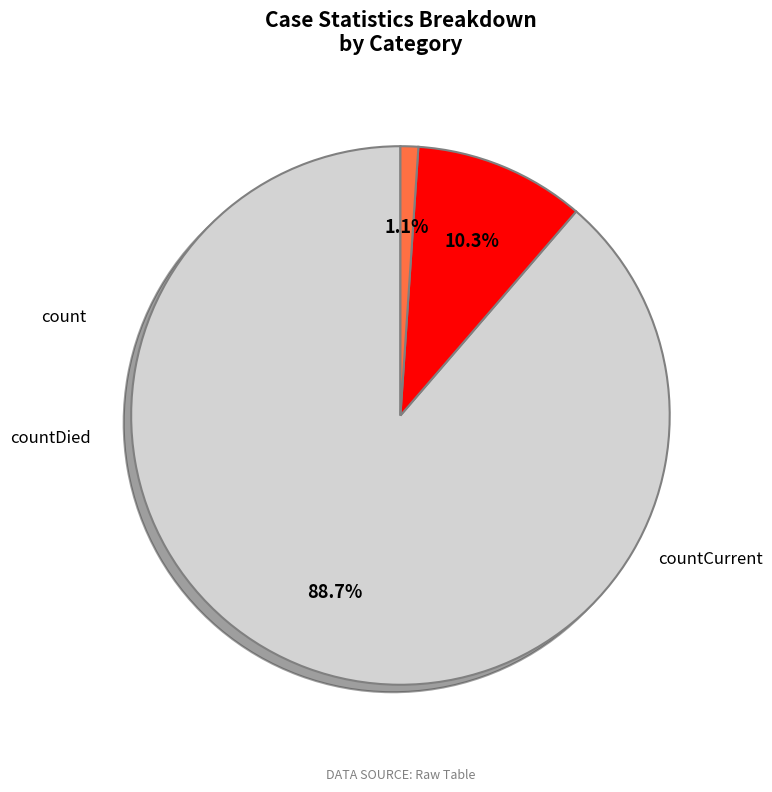

What is the total percentage of count and countCurrent?

89.7%